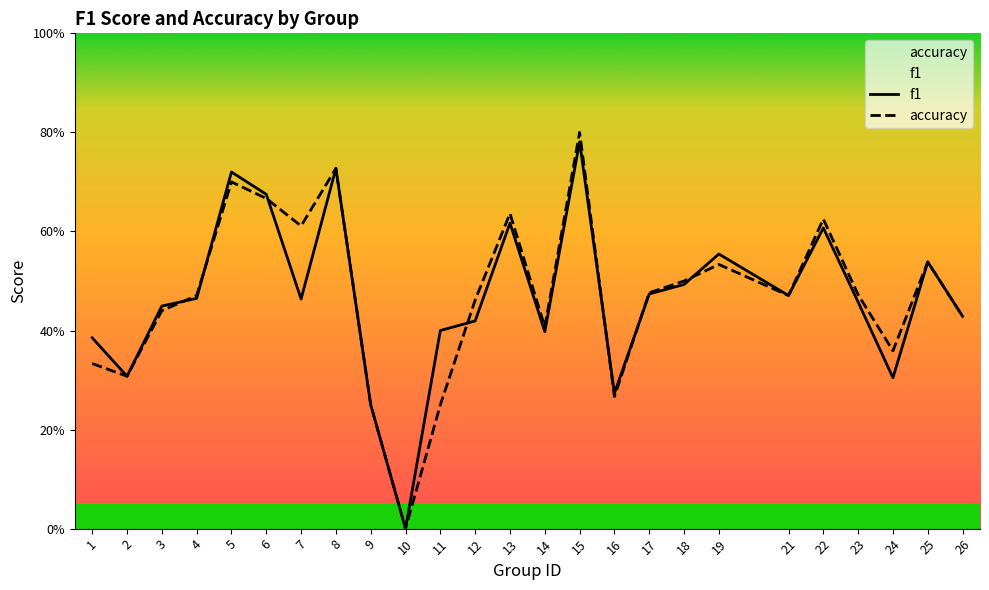

What is the difference between the second highest and minimum values in the f1 series?

0.7